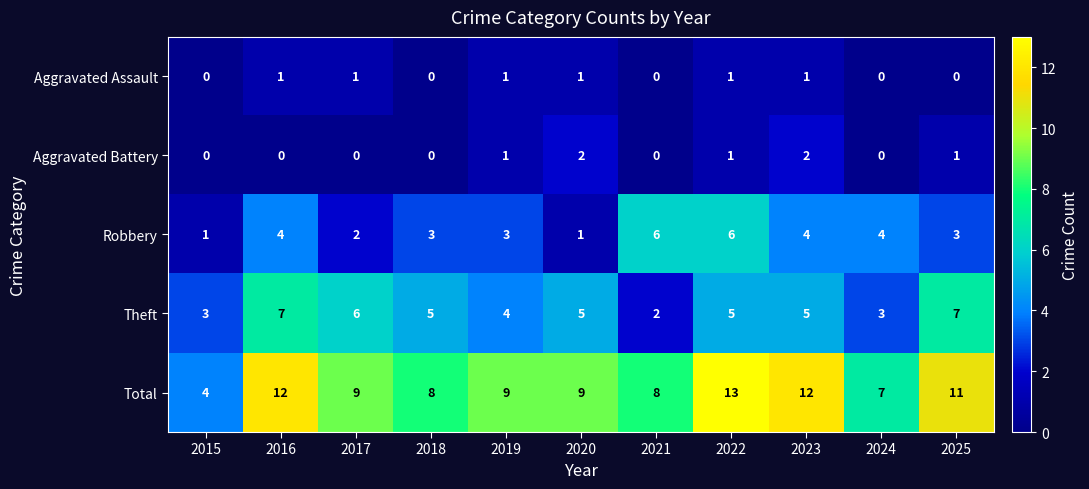

Which series has the largest range (max minus min)?

Total